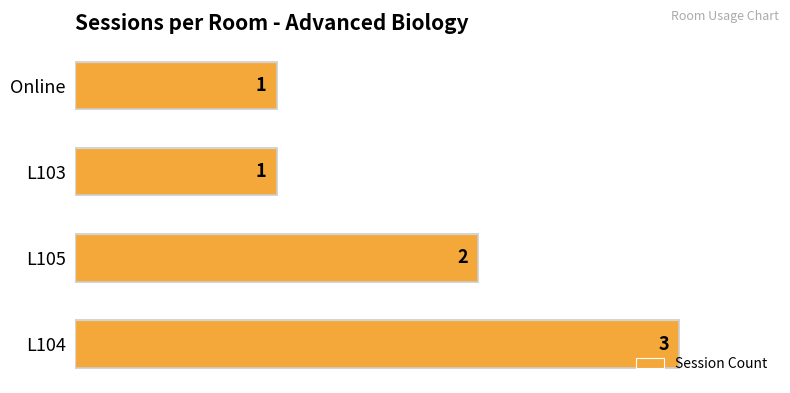

The value at L104 is 3. True or false?

True